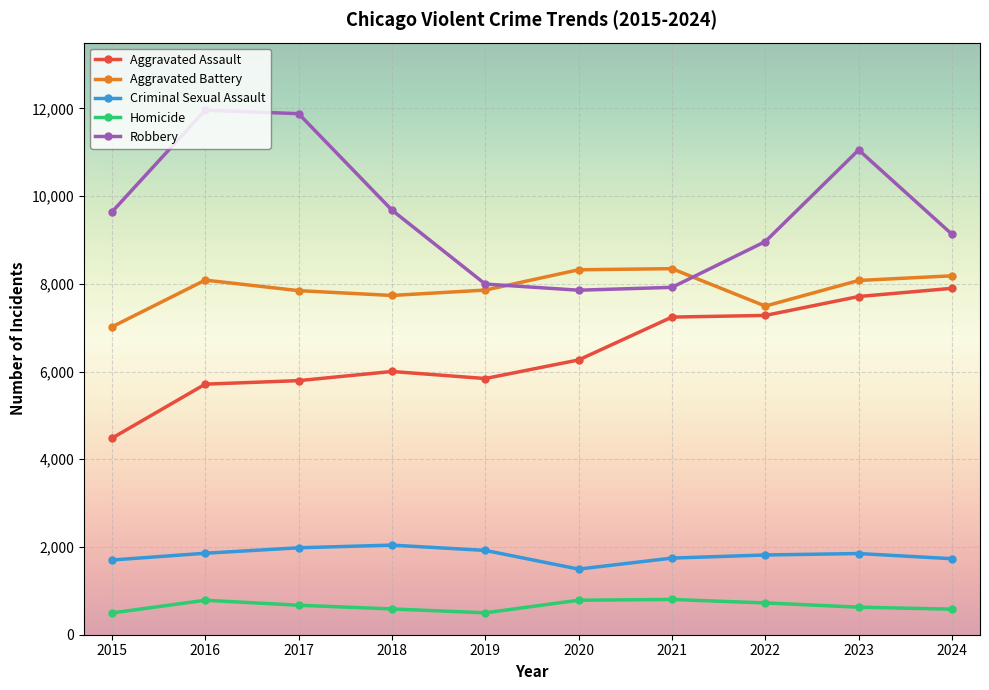

The Homicide series shows 499 at 2019. True or false?

True